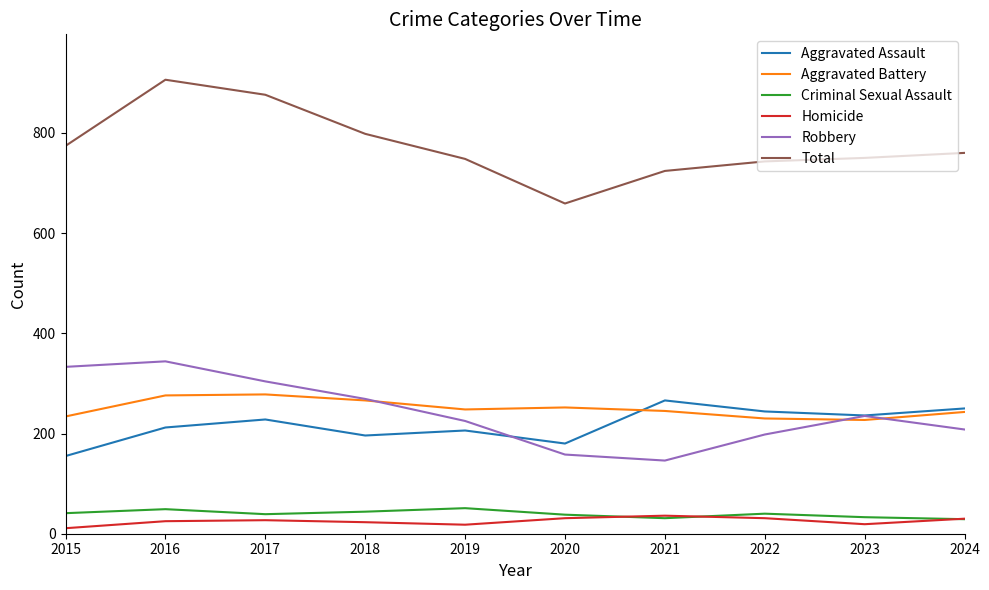

Which series has the largest total across all categories?

Total